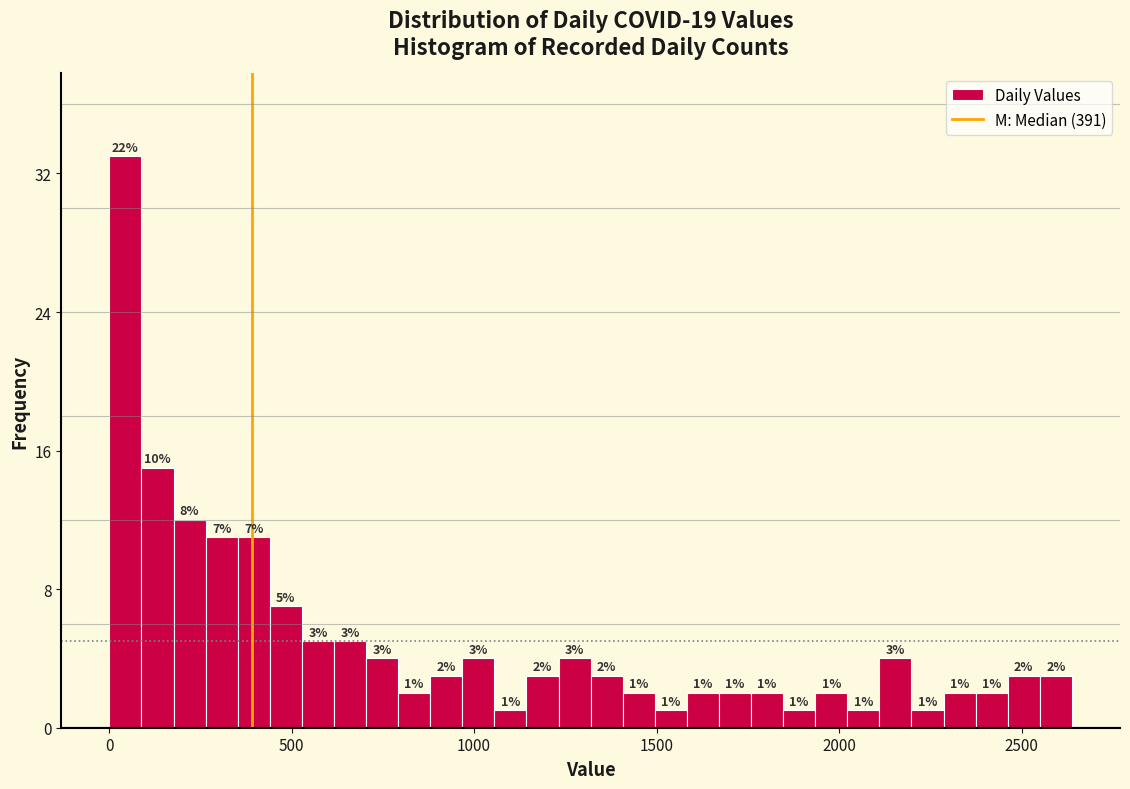

Read against the x-axis, roughly where is the centre of the tallest bar?

50